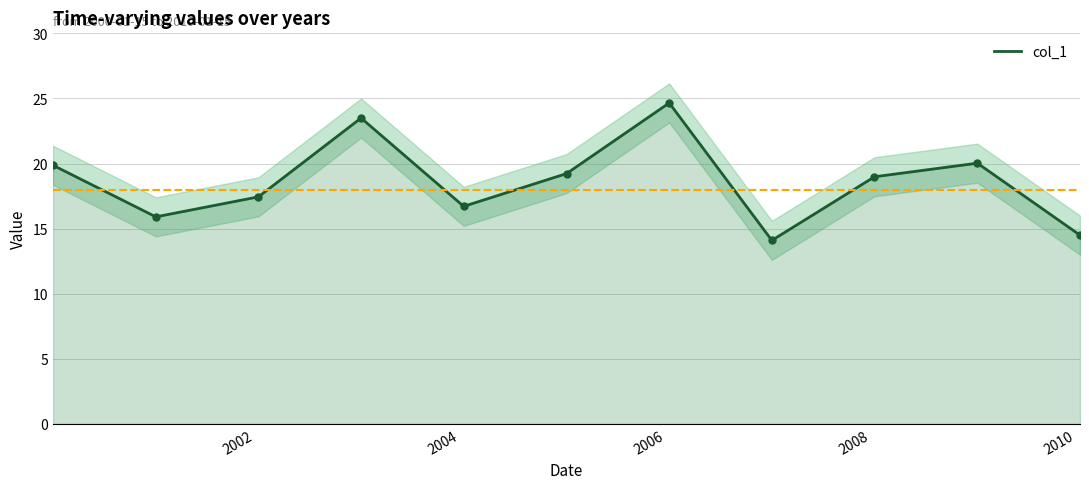

What is the maximum value for col_1?

24.7